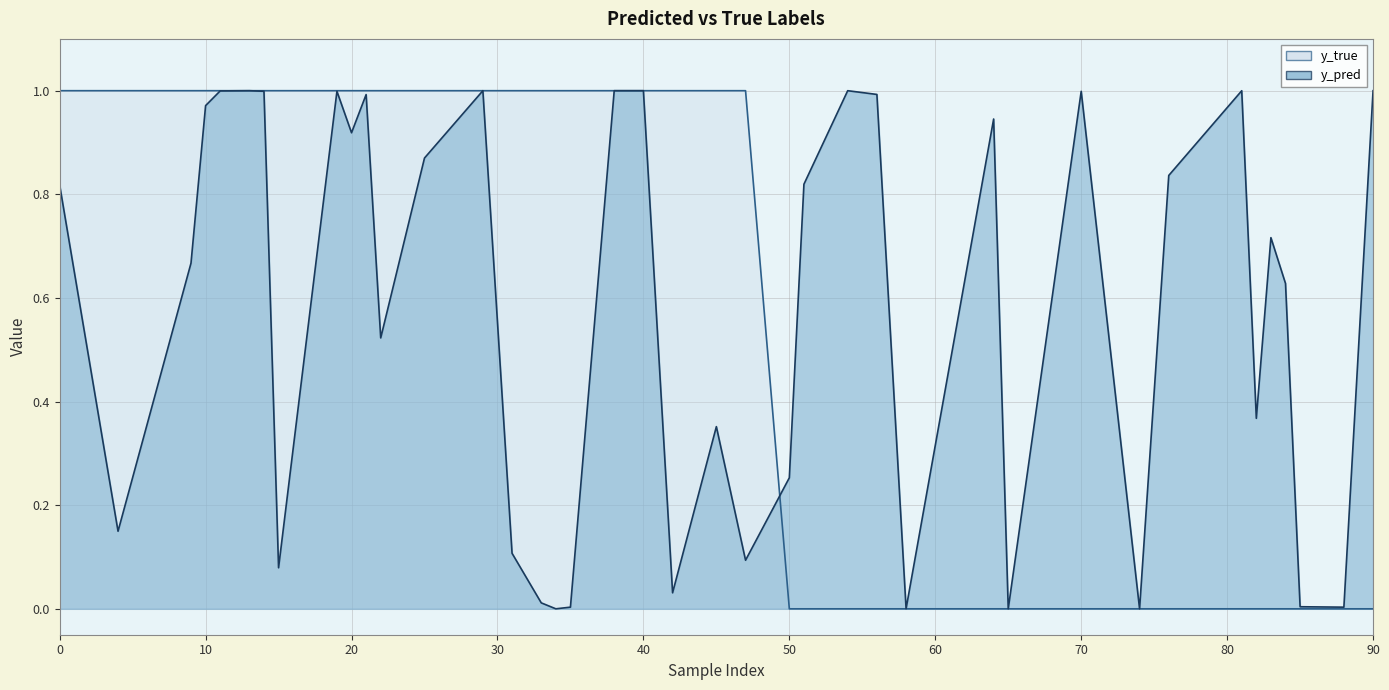

In y_pred, how many points are higher than both neighbors (excluding endpoints)?

11